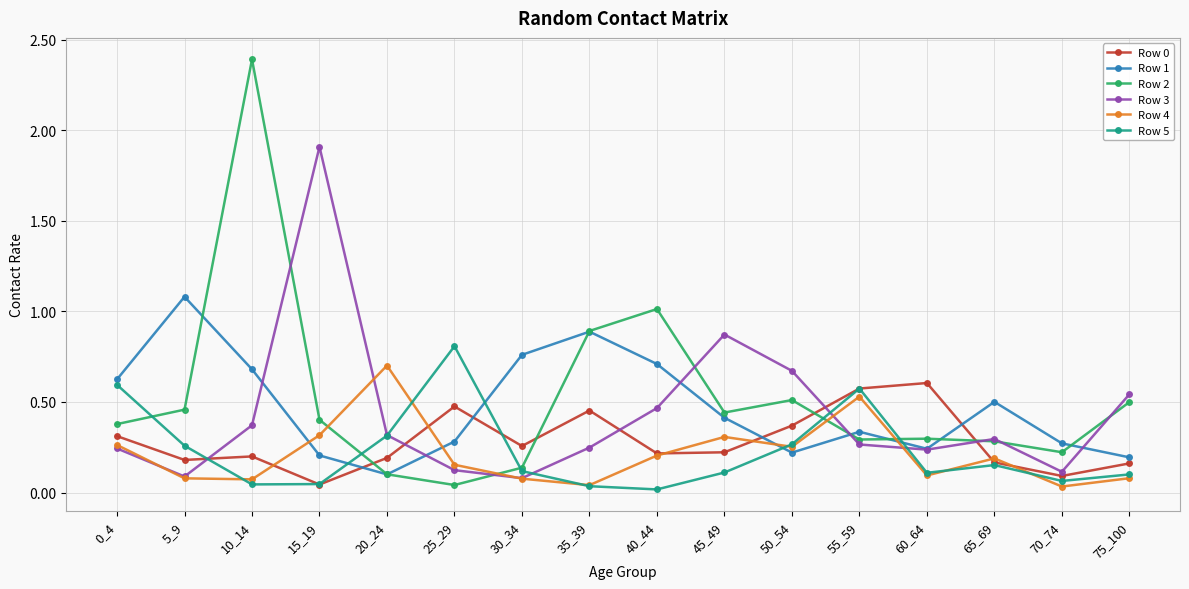

True or false: Row 4 has a value of 0.0 at 75_100.

False